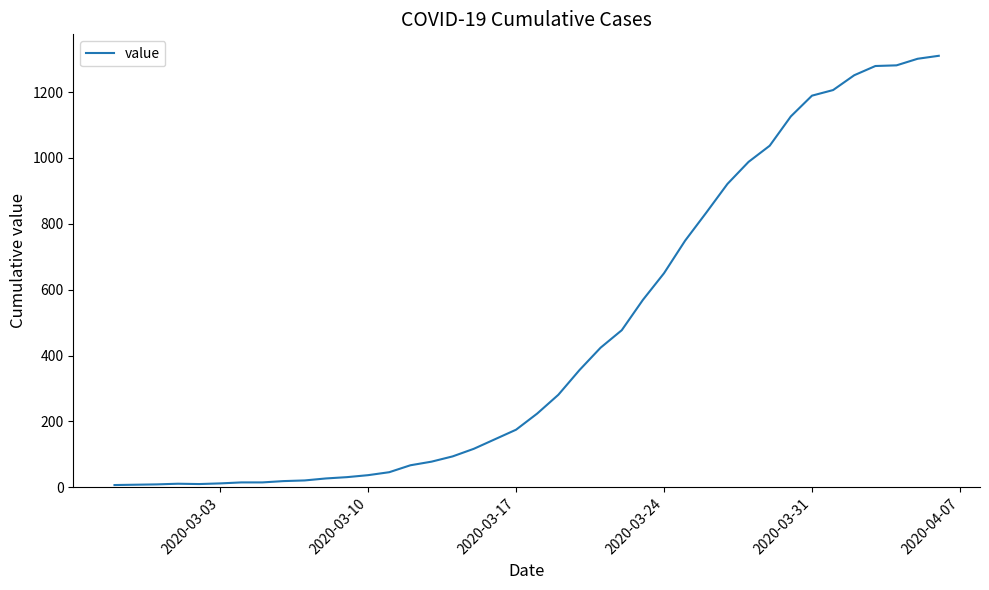

How many distinct data groups are displayed?

1